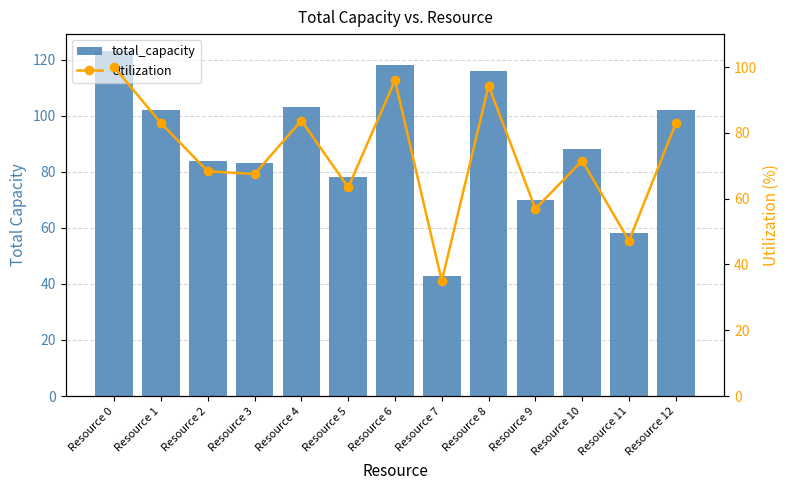

Is it true that Utilization equals 94.3 at Resource 8?

True